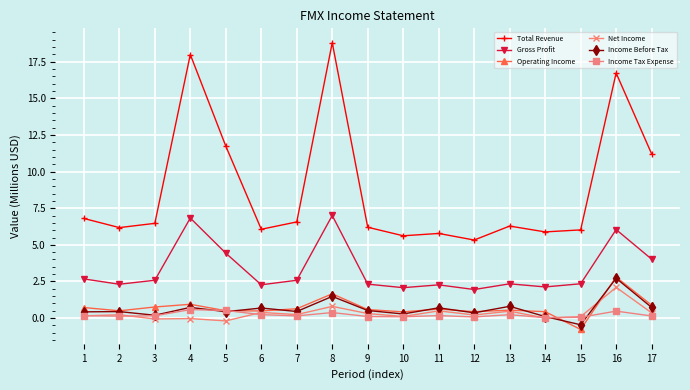

What is the highest value of the Gross Profit series?

7.0